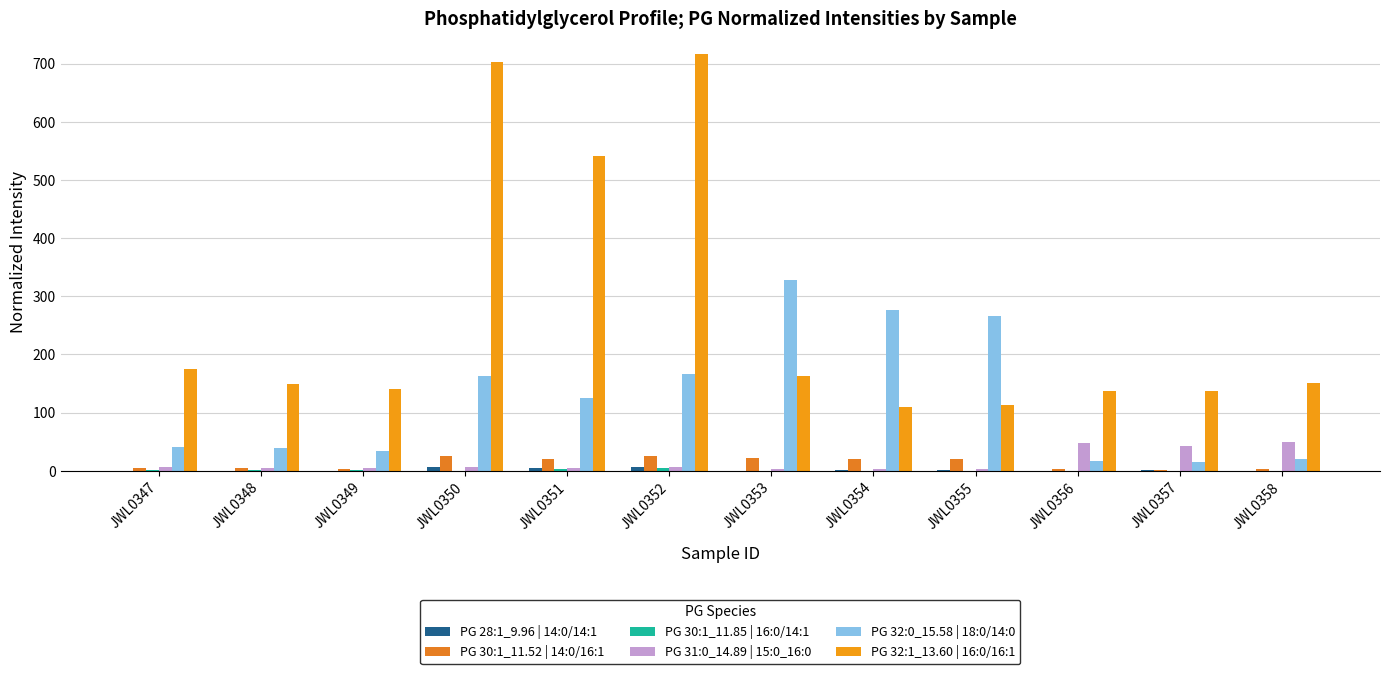

Count the number of categories in the chart.

12